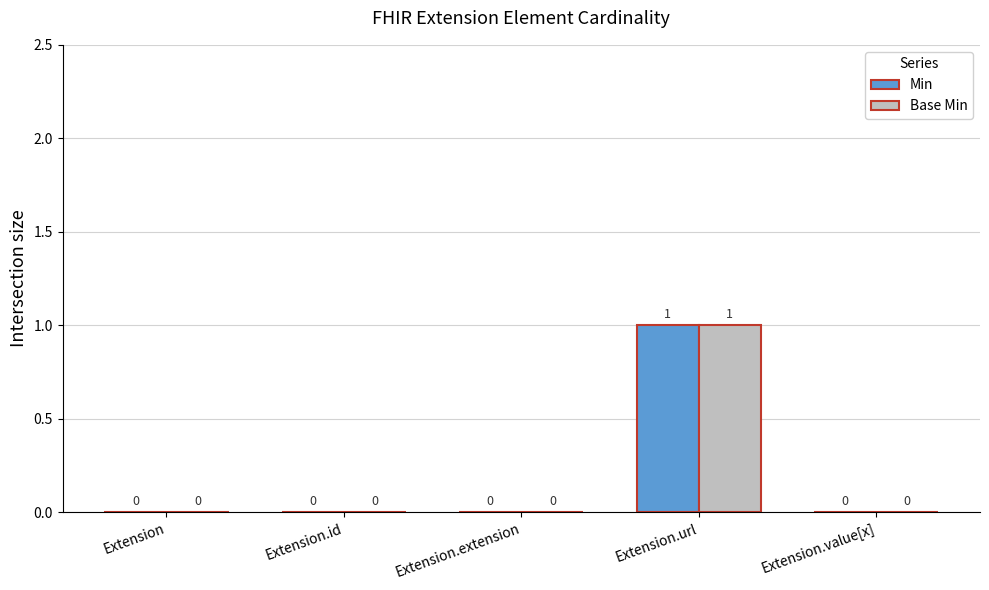

At which category is the sum across all series the highest?

Extension.url